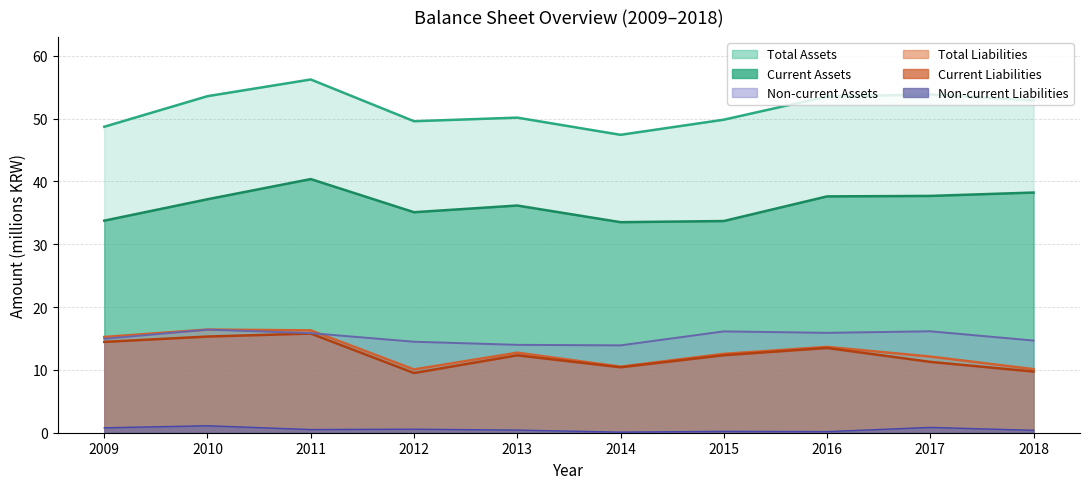

Which has a higher value, 2011 or 2013?

2011